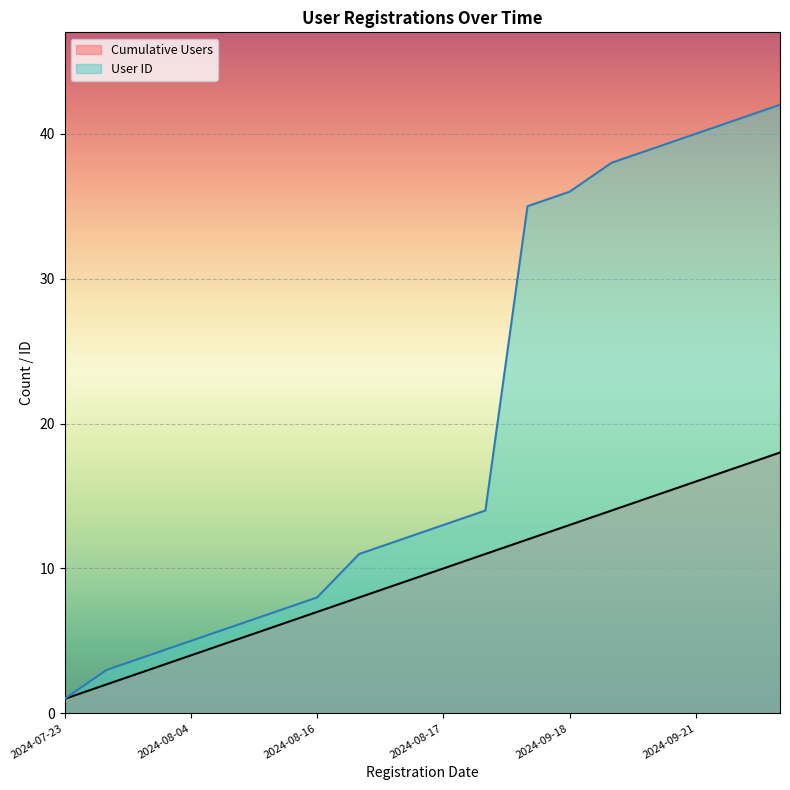

How many values in the Cumulative Users series exceed 10?

8